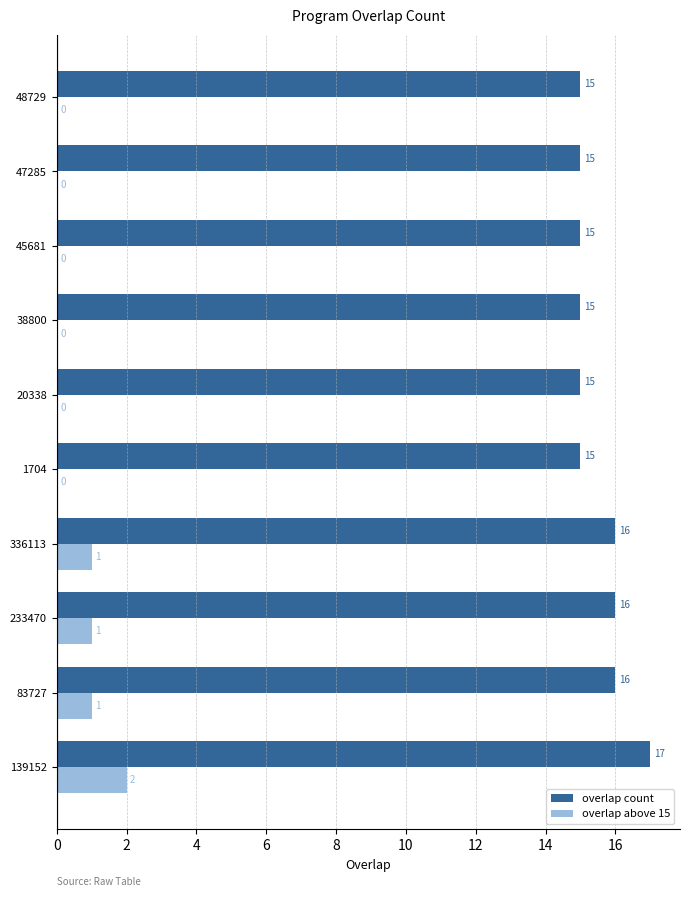

The overlap count series shows 11 at 139152. True or false?

False